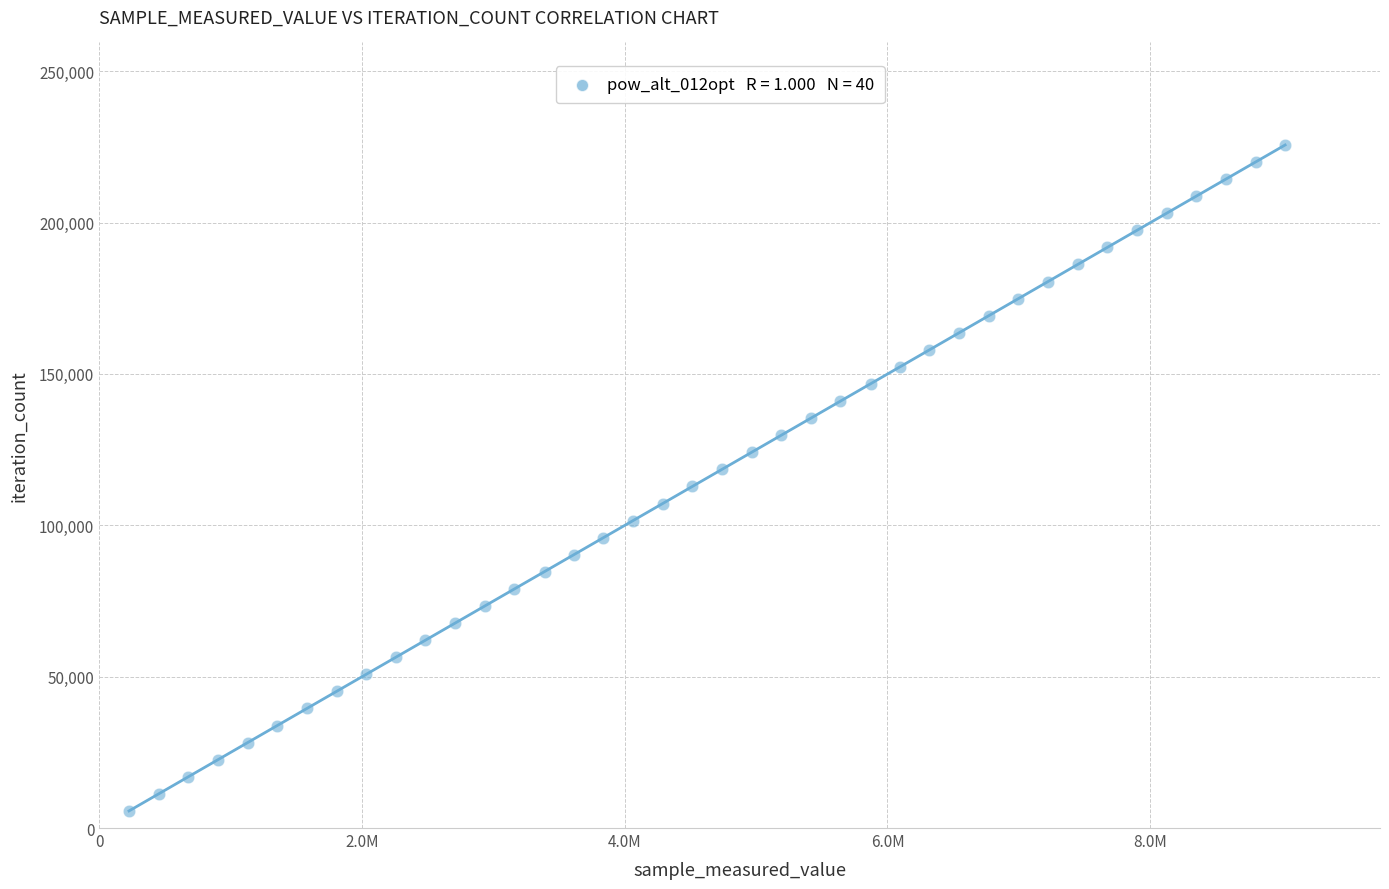

What is the range of Y values (max minus min)?

219999